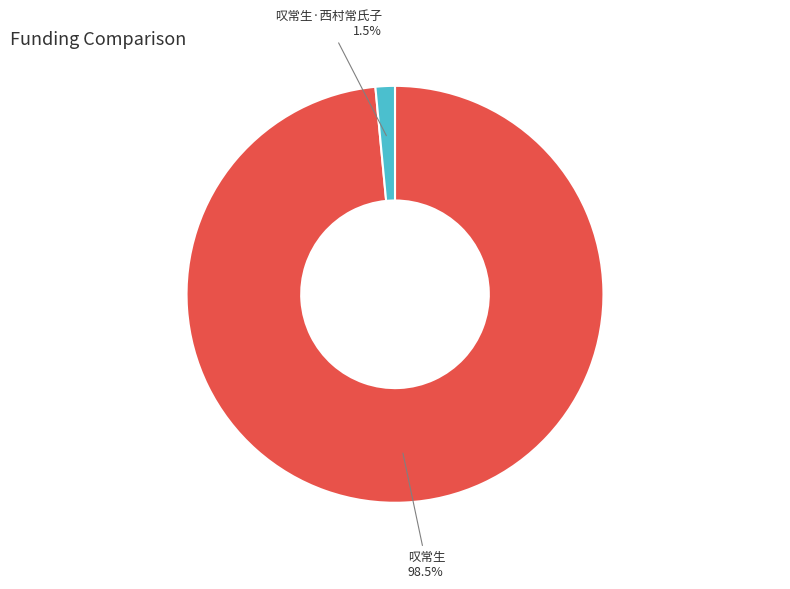

What percentage is NOT represented by 叹常生·西村常氏子?

98.5%